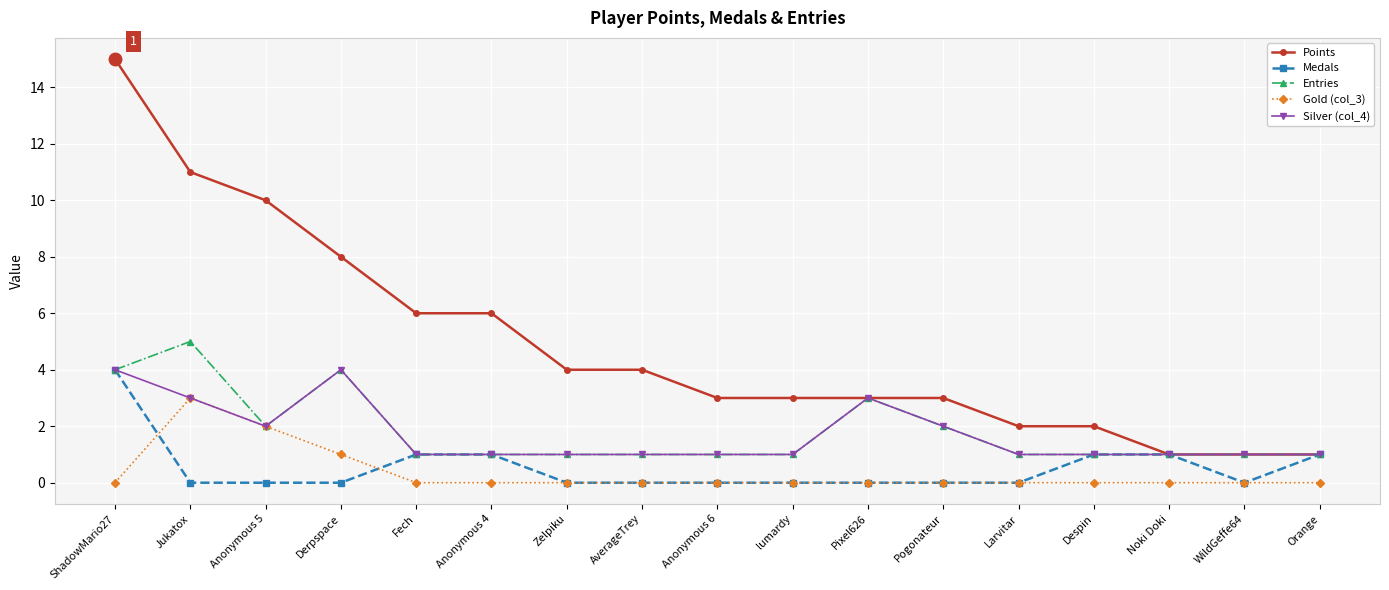

What value does the Points series have at ShadowMario27?

15